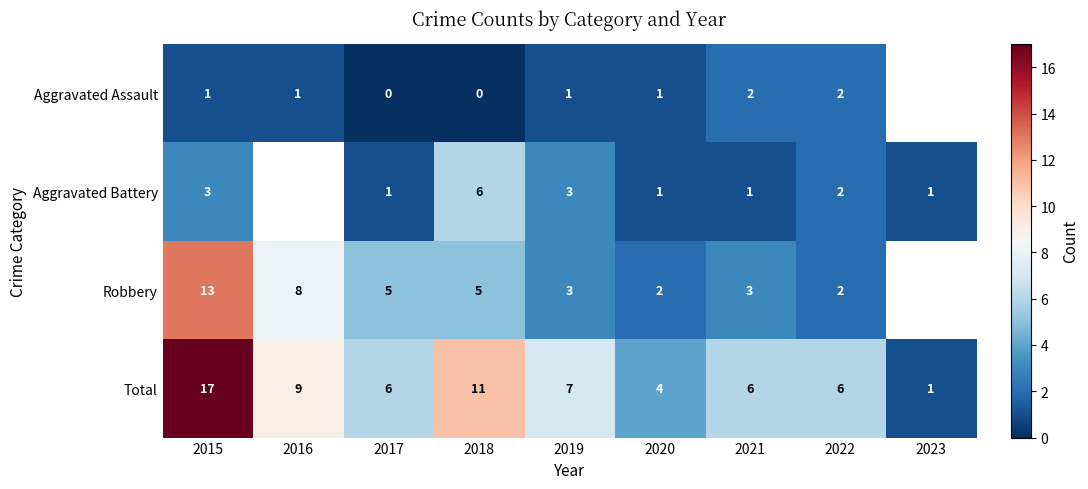

Between 2015 and 2019, which is larger?

2015